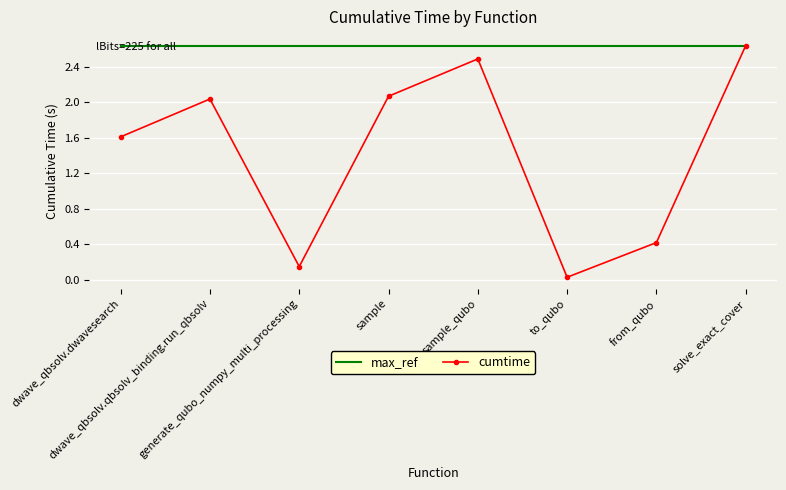

The value of max_ref at solve_exact_cover is 3.6. True or false?

False